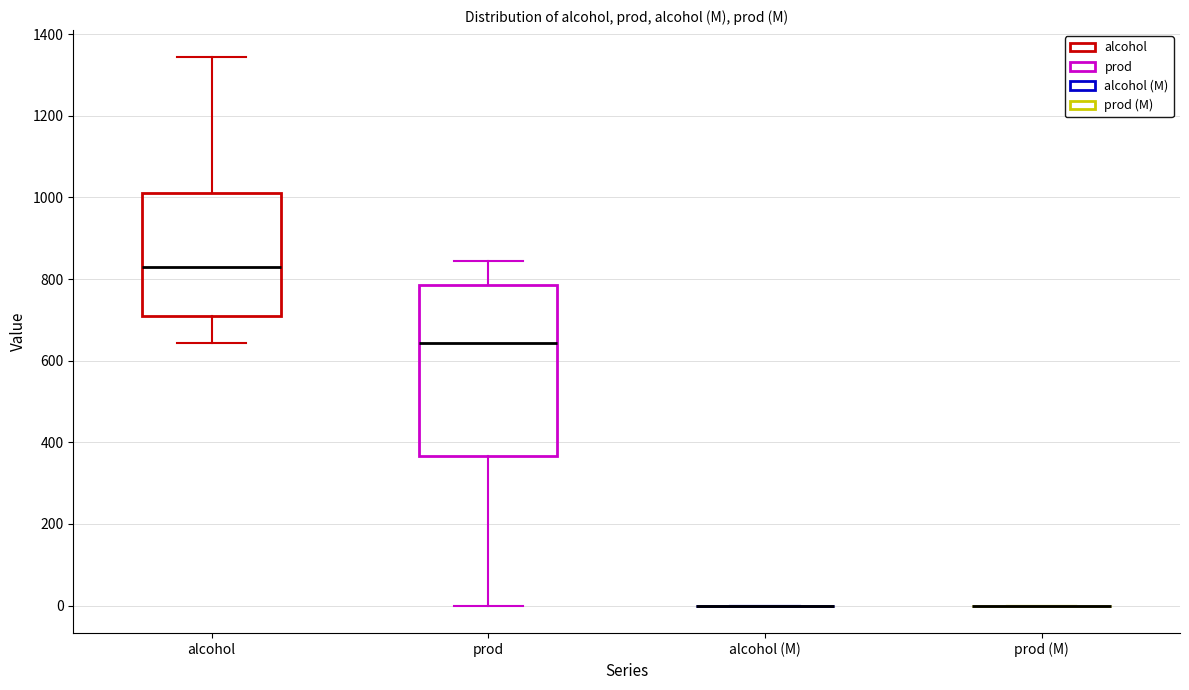

Which box is the tallest, from its lower edge to its upper edge?

prod